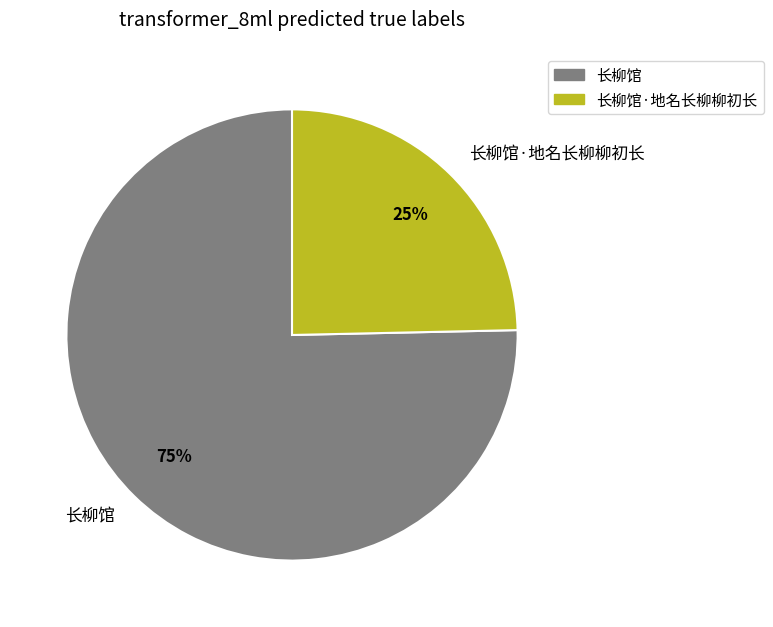

Between 长柳馆 and 长柳馆·地名长柳柳初长, which is larger?

长柳馆